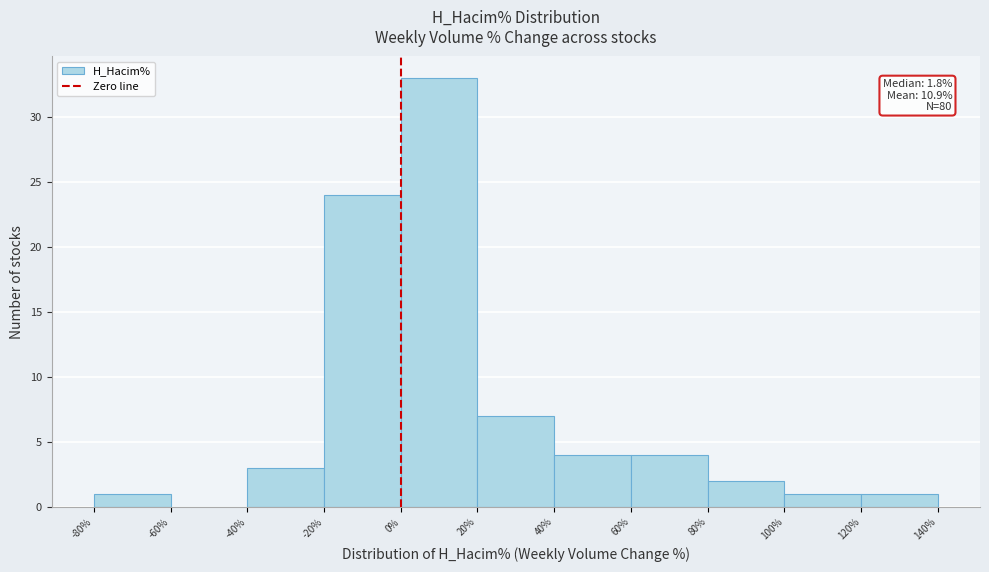

Which range on the x-axis has the tallest bar?

0% to 20%